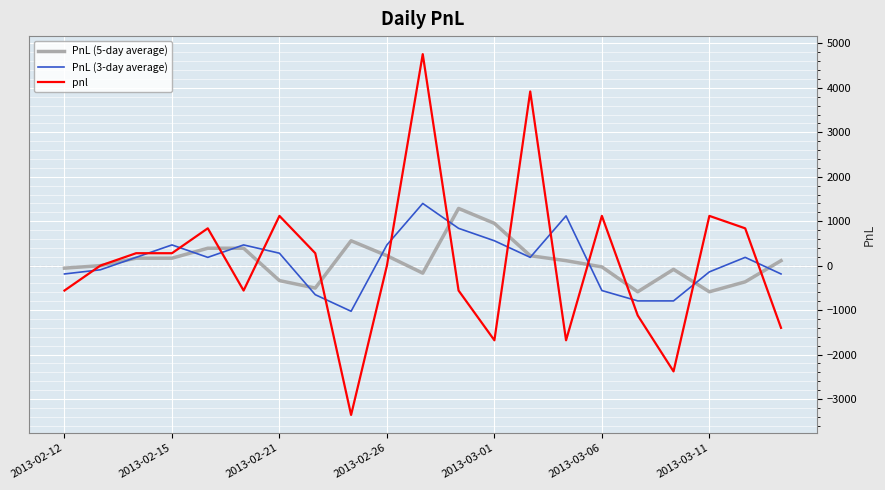

What is the highest value of the pnl series?

4760.0